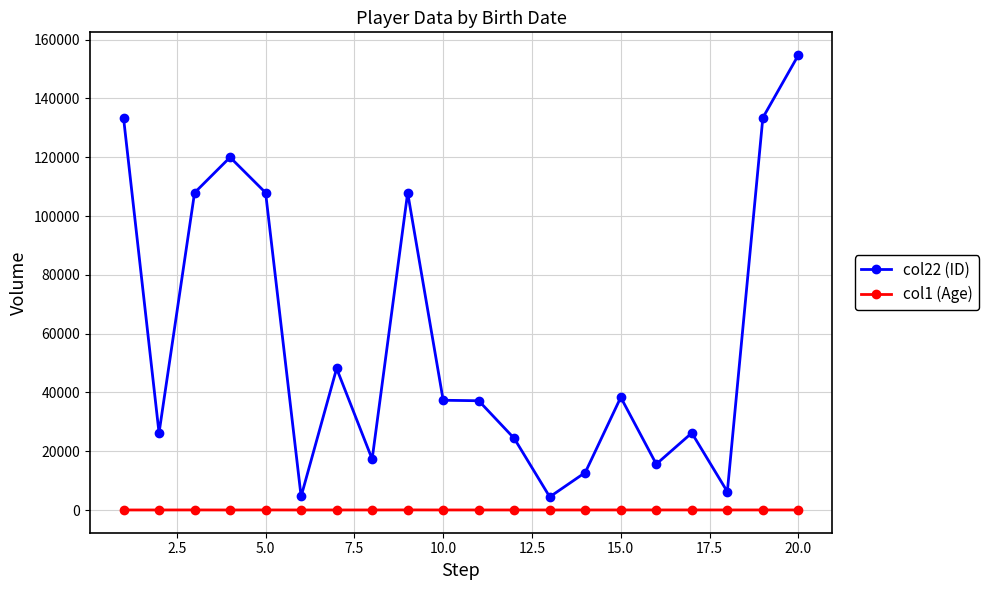

List the series in order of their peak value, lowest first.

col1 (Age), col22 (ID)